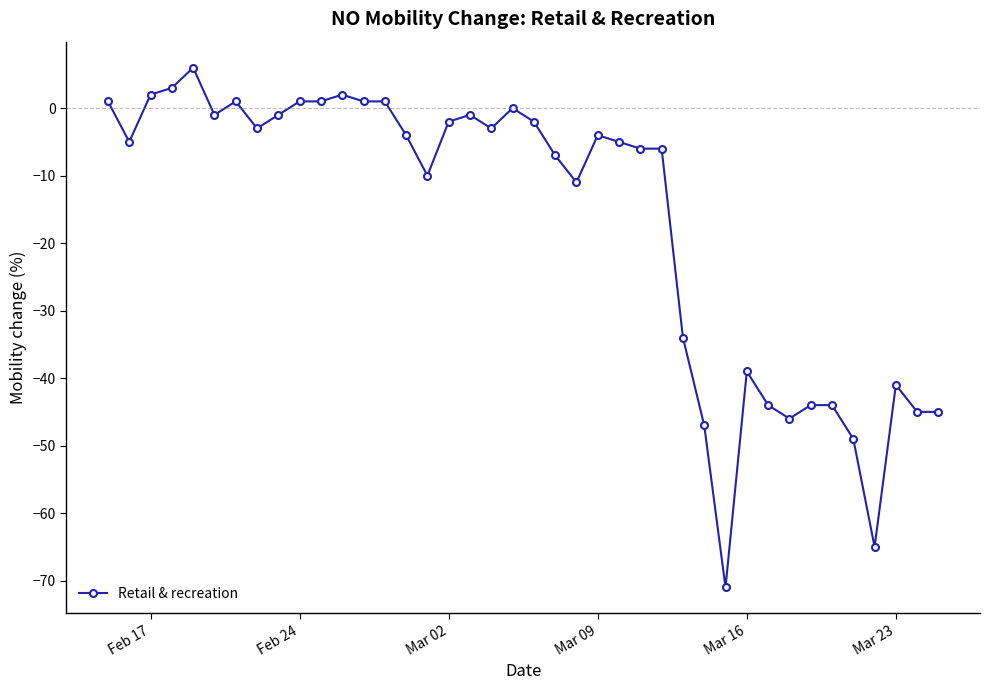

What is the value of the 31st point from the left?

-39